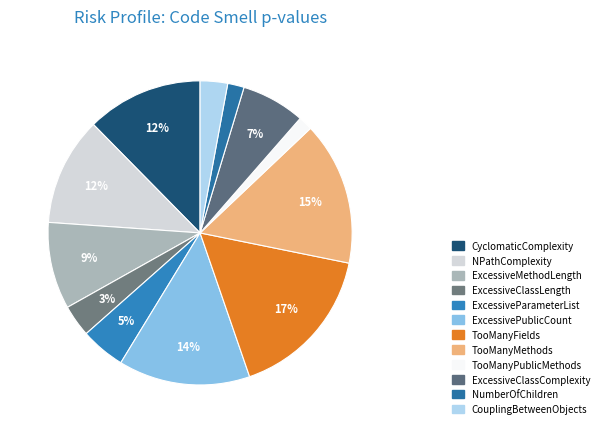

Count the number of slices in the pie.

12